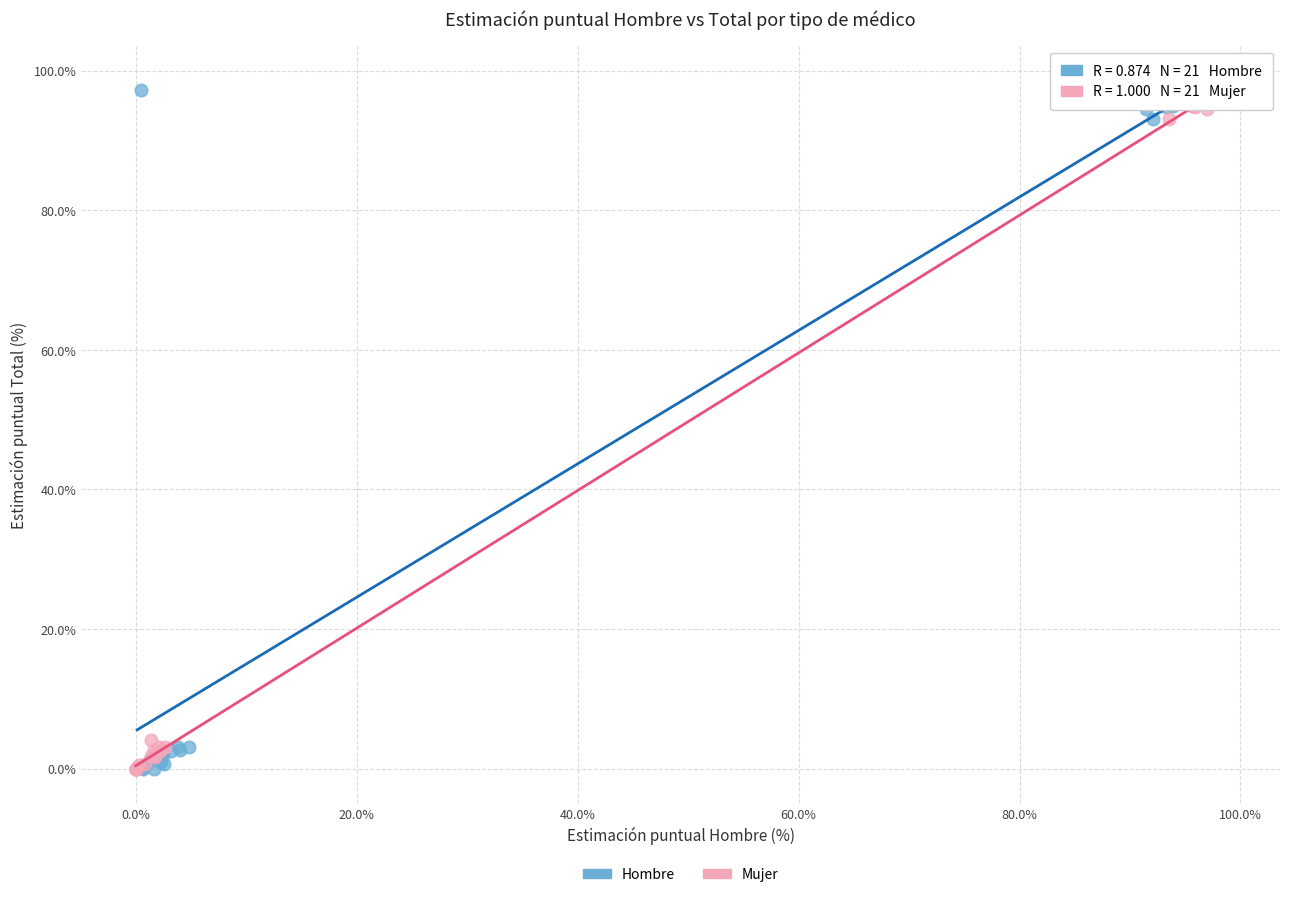

What are all the series names shown in the legend?

Hombre, Mujer